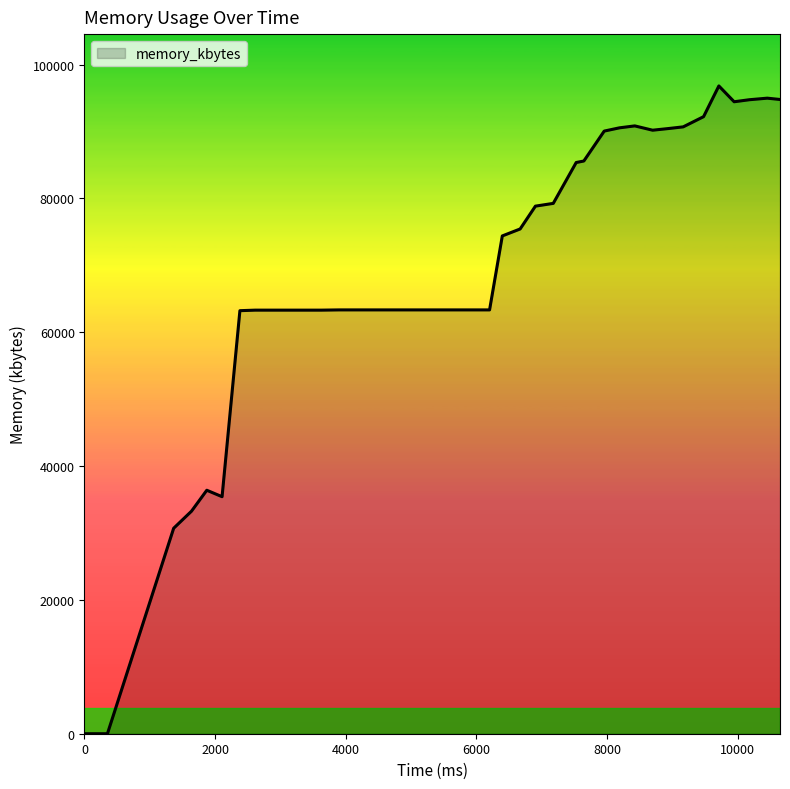

What is the difference between the maximum and minimum values?

96812